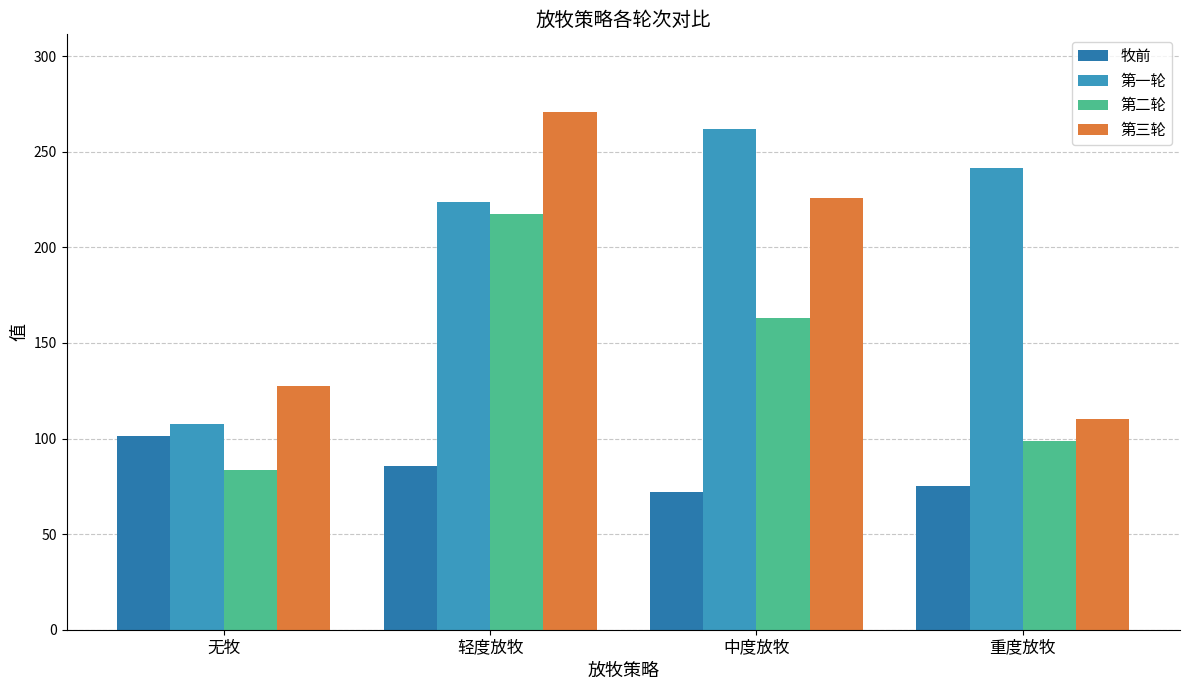

What is the approximate value of 第三轮 at 中度放牧?

225.5